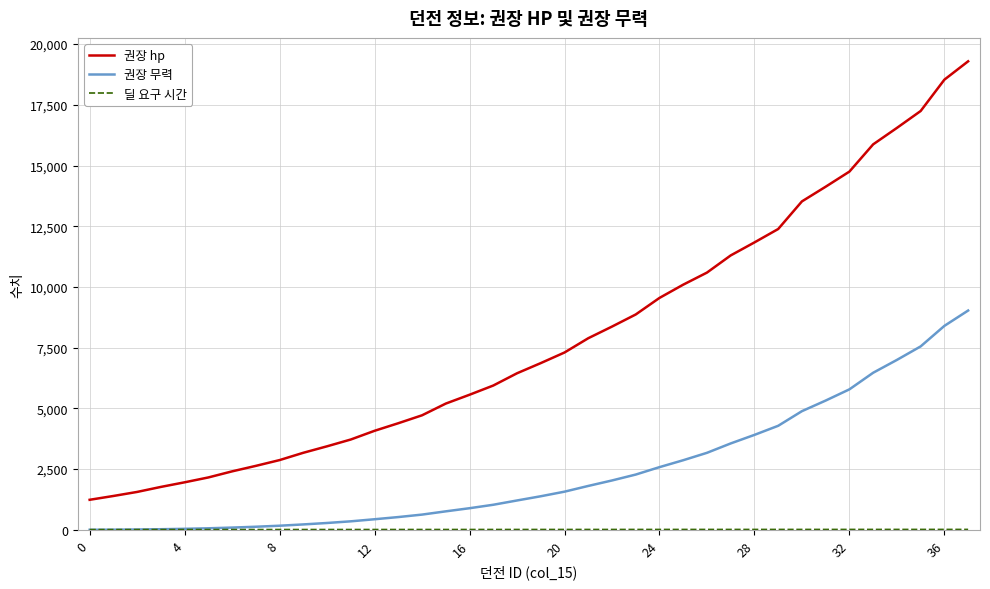

Which series has the largest total across all categories?

권장 hp